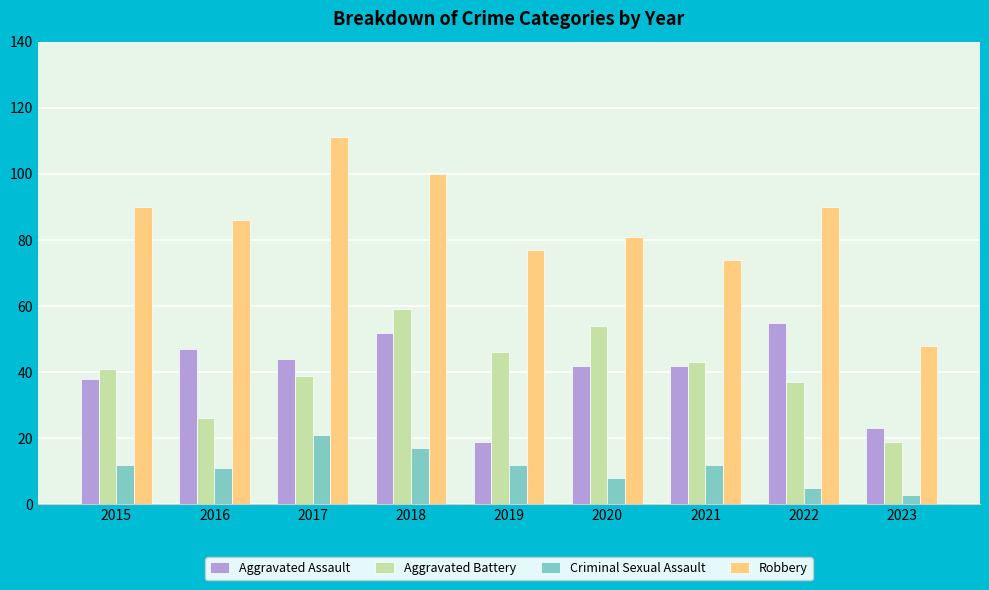

What is the maximum value shown in the chart?

111